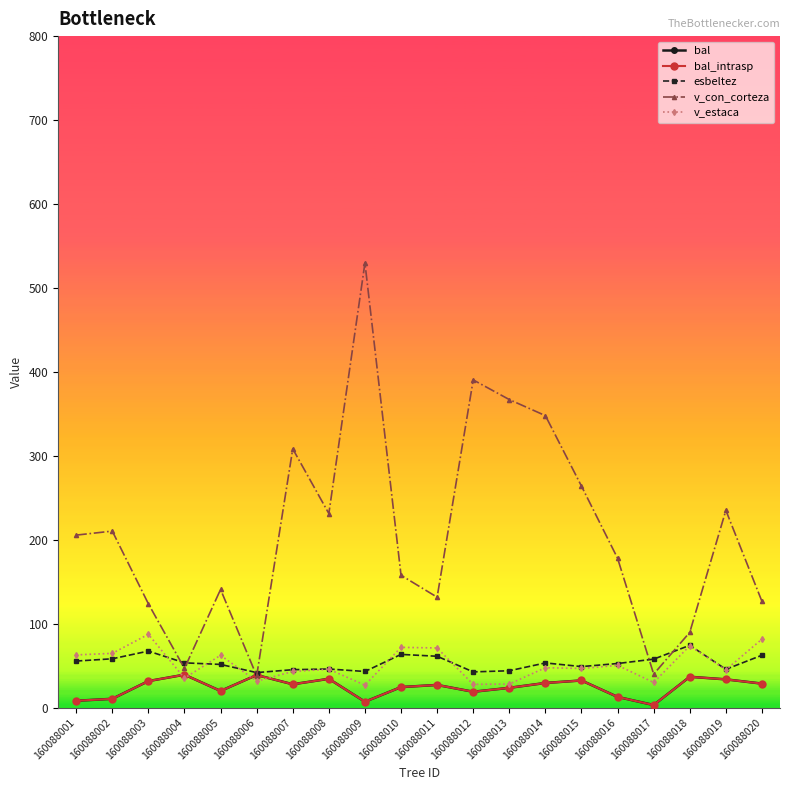

Rank the categories by v_estaca value from lowest to highest.

160088009, 160088012, 160088013, 160088017, 160088006, 160088004, 160088007, 160088019, 160088008, 160088015, 160088014, 160088016, 160088005, 160088001, 160088002, 160088011, 160088010, 160088018, 160088020, 160088003